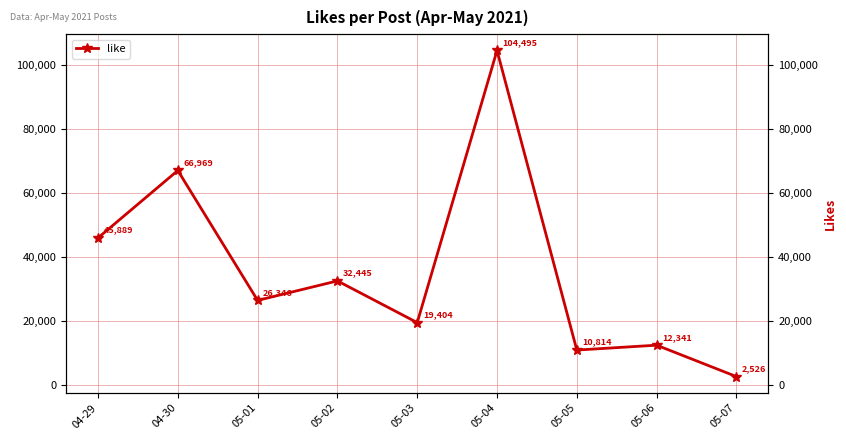

Which label corresponds to the smallest value in the chart?

05-07